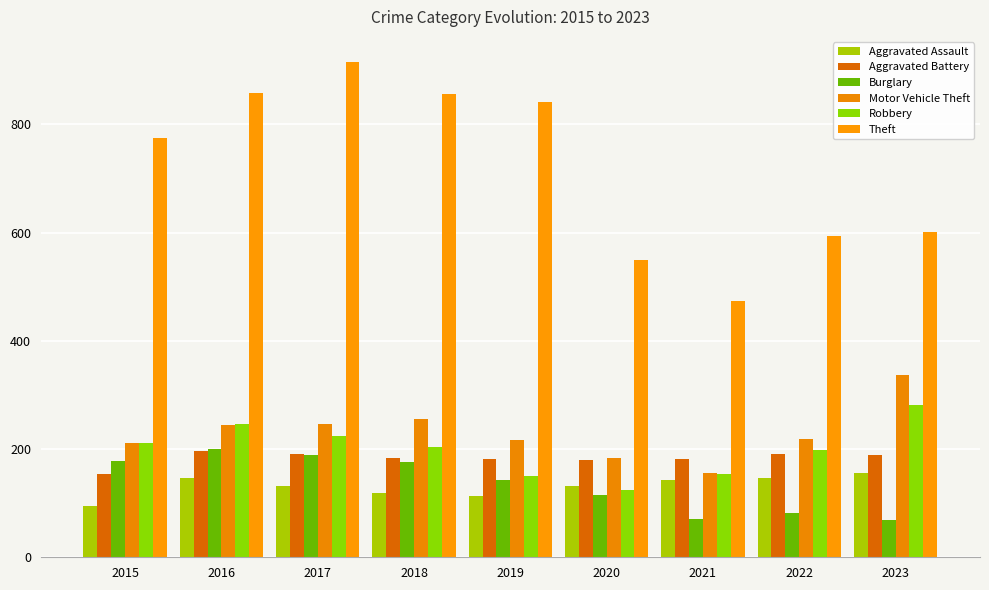

What is the spread (max minus min) of values at 2022?

511